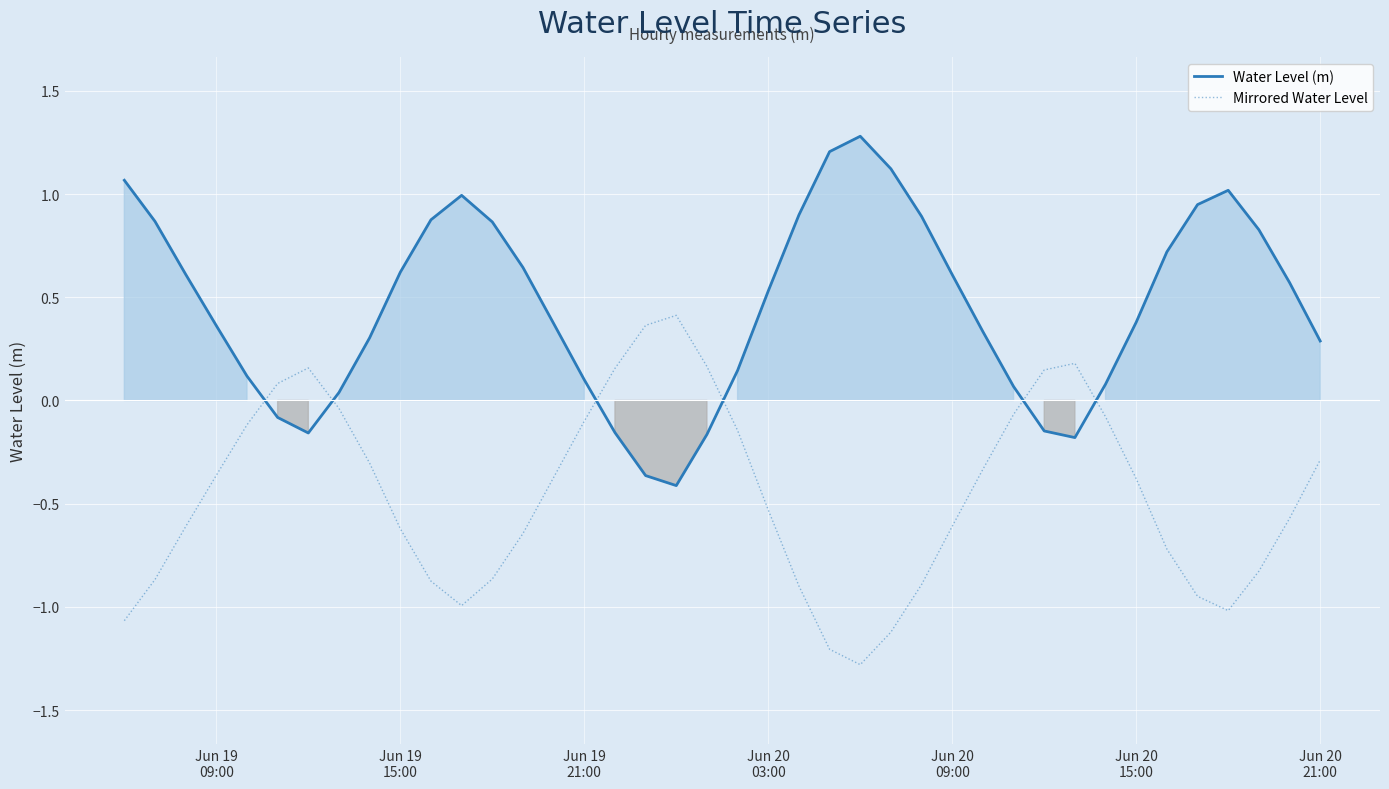

How many times do Mirrored Water Level and Water Level (m) cross each other?

6